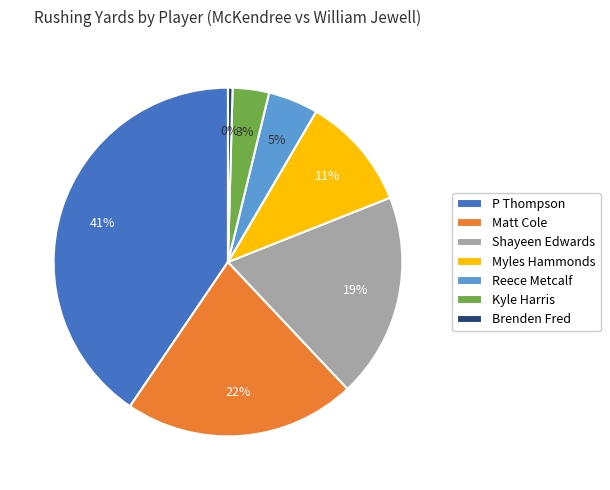

Approximately how many times larger is the value at Kyle Harris compared to Myles Hammonds?

0.3